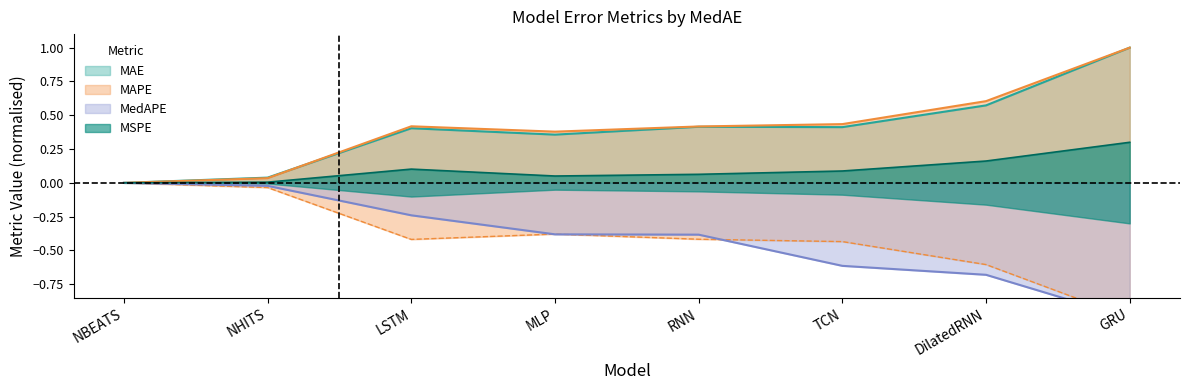

At which label does MAPE reach its peak?

GRU